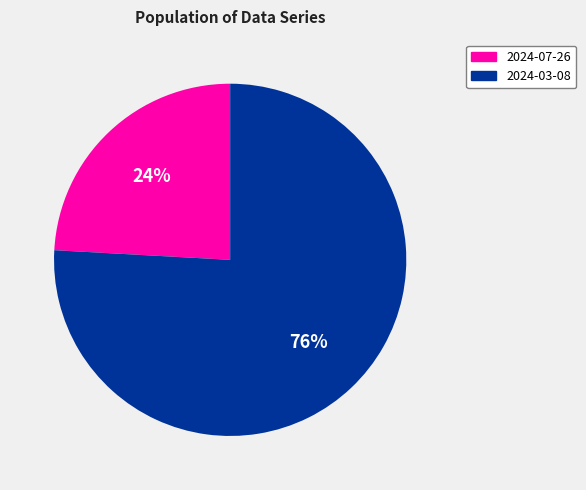

Count the number of slices in the pie.

2